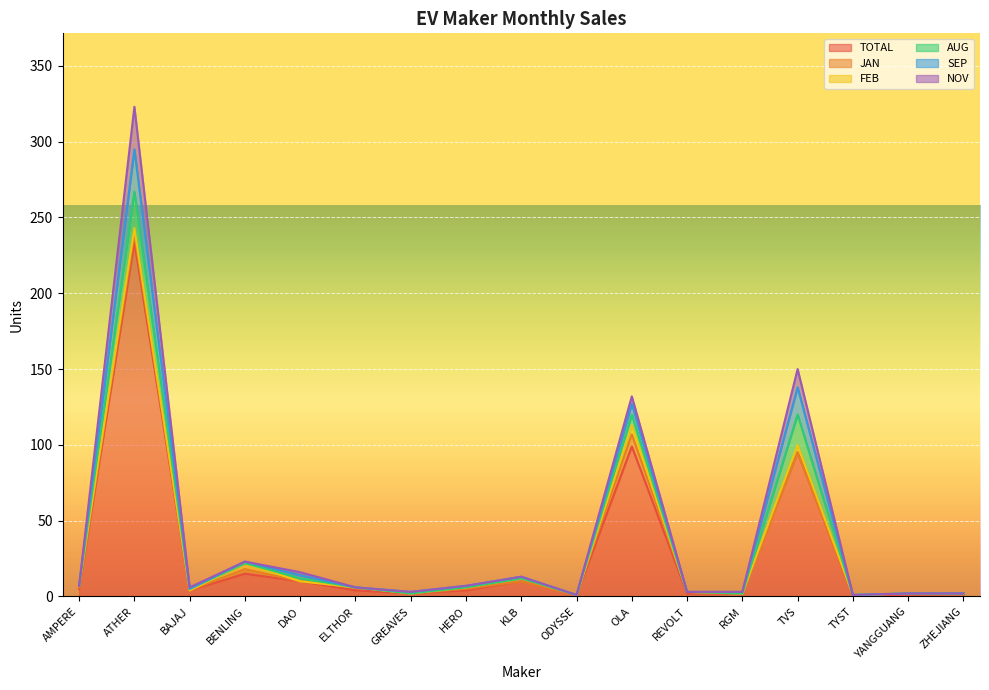

True or false: FEB and JAN cross at least once.

False